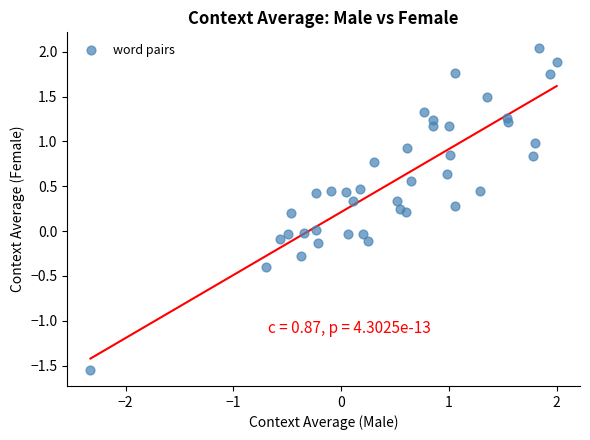

What is the range of Y values (max minus min)?

3.6